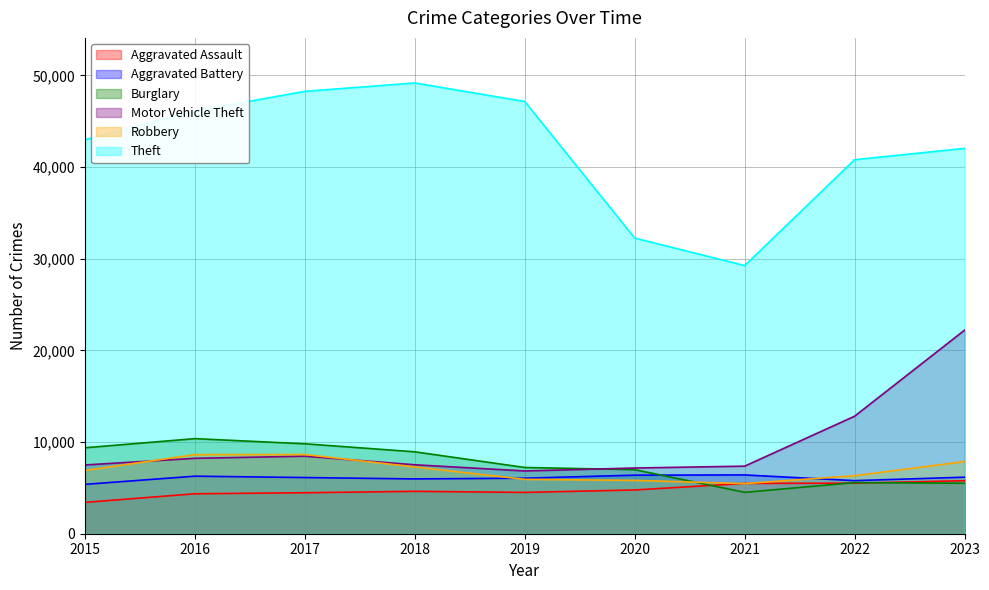

Reading right to left, list all the values displayed in this chart.

Aggravated Assault: 5781	5515	5490	4773	4506	4624	4469	4358	3419
Aggravated Battery: 6166	5789	6413	6387	6057	5976	6127	6276	5384
Burglary: 5506	5575	4511	6988	7224	8933	9809	10370	9376
Motor Vehicle Theft: 22204	12816	7369	7167	6845	7519	8455	8224	7499
Robbery: 7876	6329	5468	5817	5930	7281	8640	8626	6902
Theft: 42029	40797	29245	32245	47143	49164	48250	46101	42970